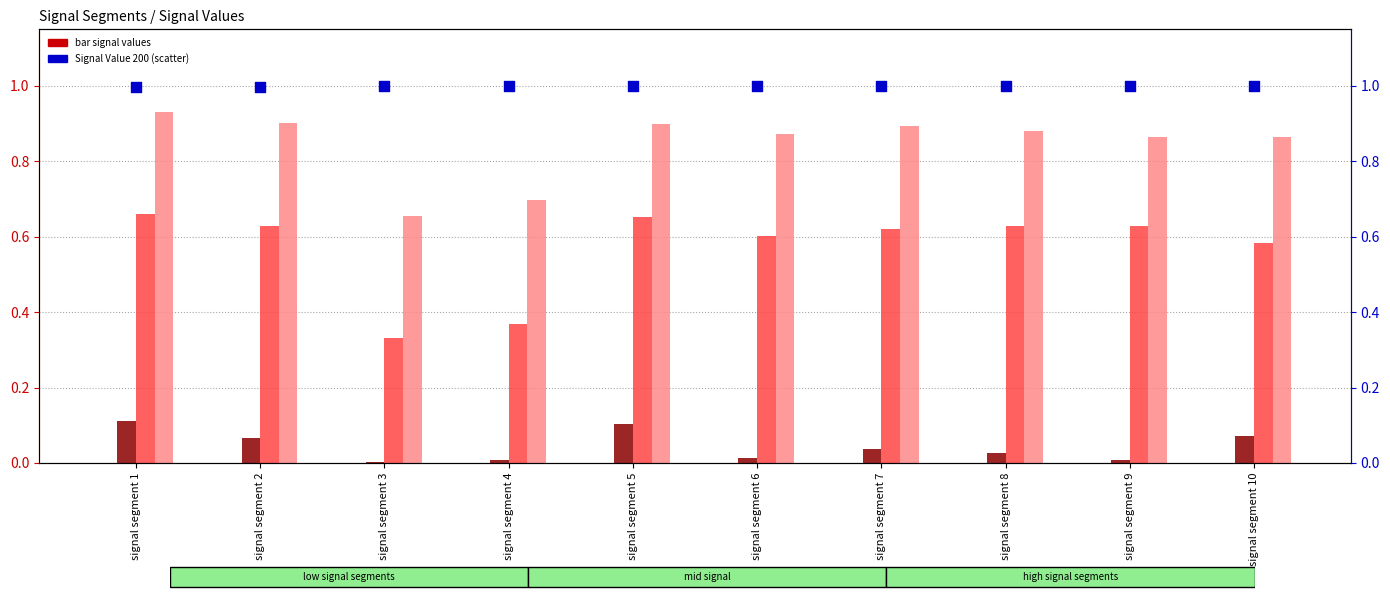

Which series contains the highest Y value?

Signal Value 200